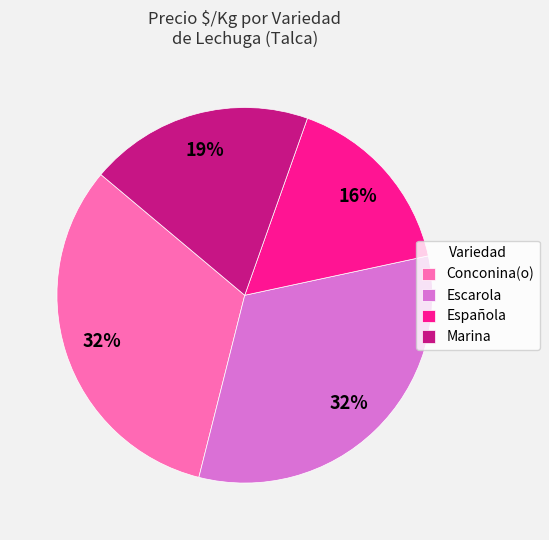

Which has a higher value, Marina or Escarola?

Escarola